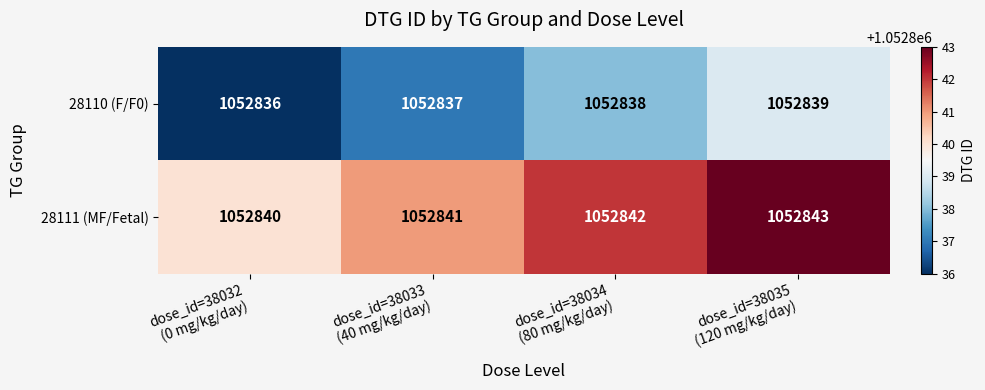

What is the minimum value shown in the chart?

1052836